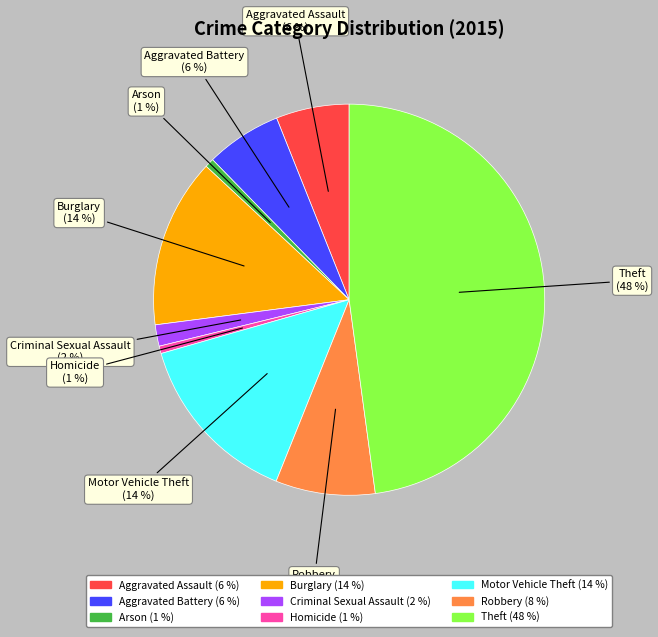

The Aggravated Assault slice represents 1% of the pie. True or false?

False